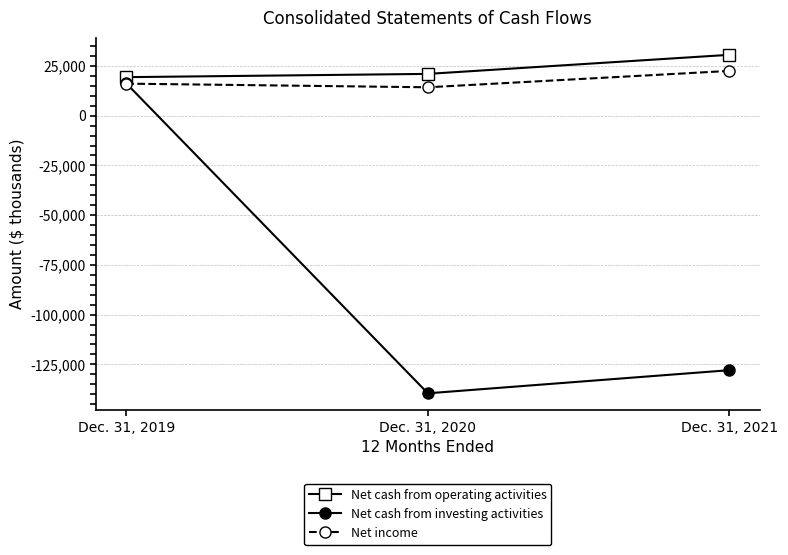

What is the greatest value displayed?

30612